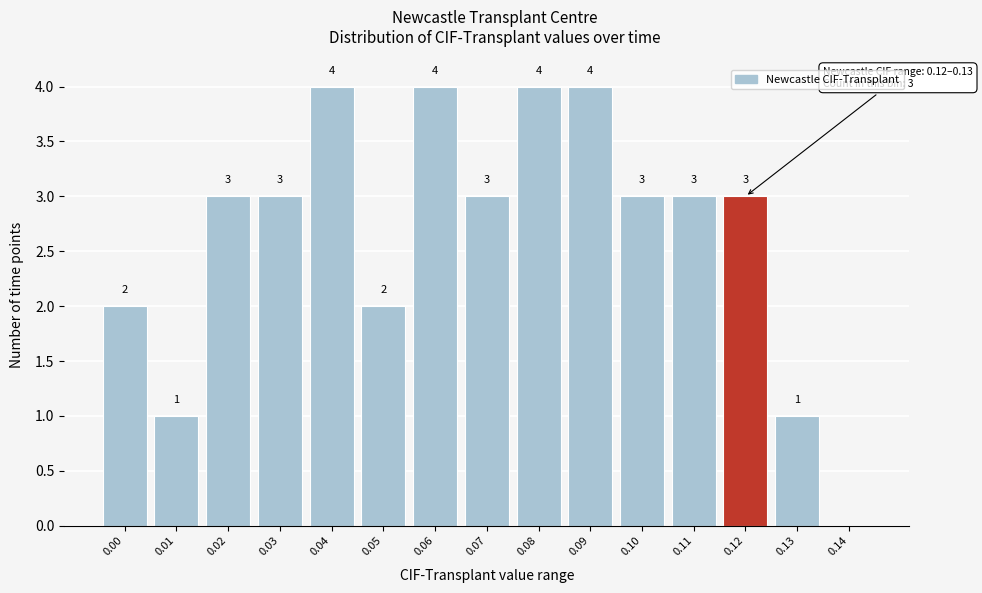

Reading left to right, what are all the values shown in this chart?

0.00=2	0.01=1	0.02=3	0.03=3	0.04=4	0.05=2	0.06=4	0.07=3	0.08=4	0.09=4	0.10=3	0.11=3	0.12=3	0.13=1	0.14=0